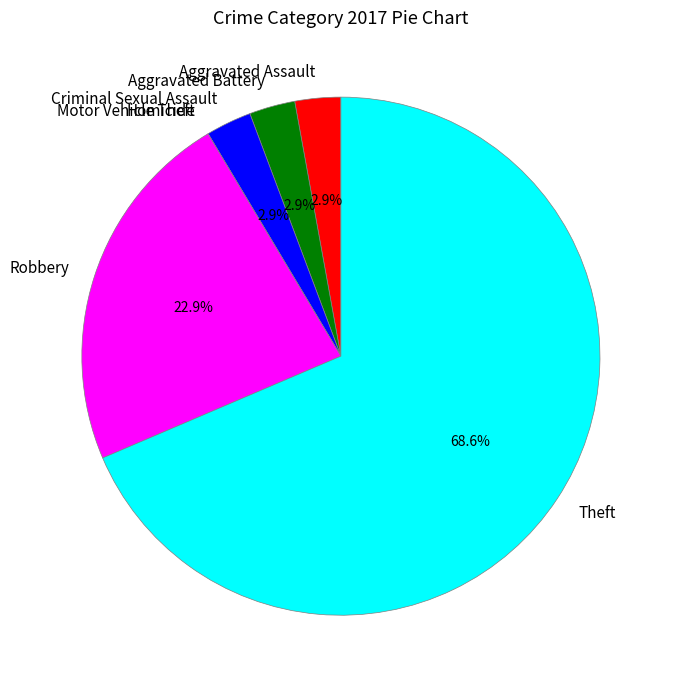

To the nearest percent, what is the average slice percentage?

14%